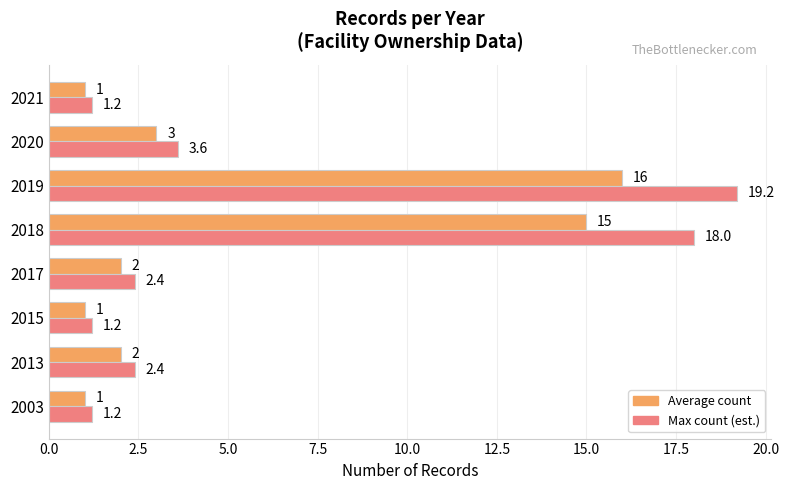

What is the difference between the maximum and minimum values in the Max count (est.) series?

18.0